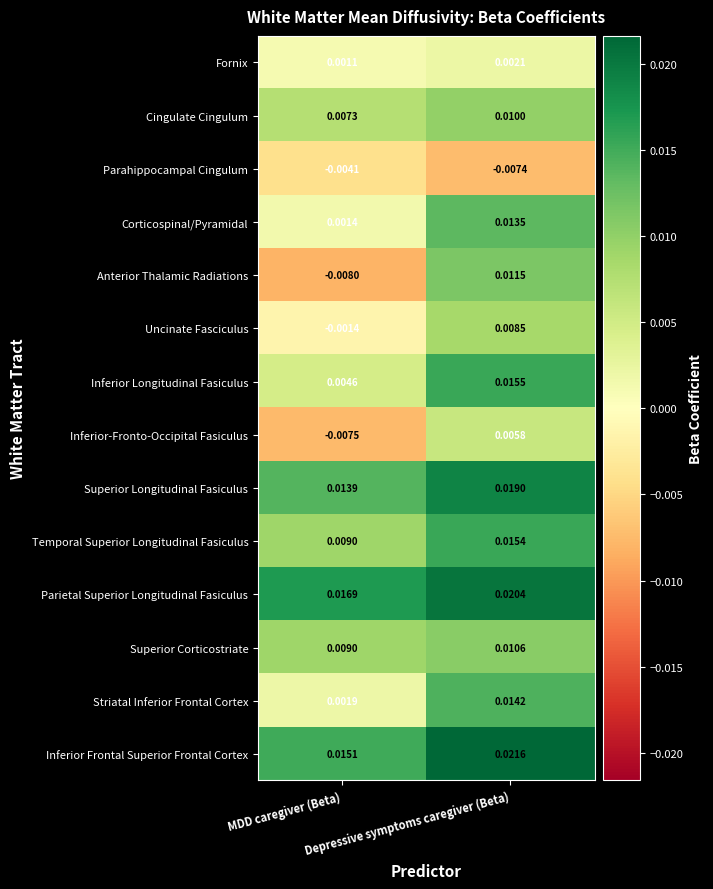

Rank the series by their maximum value, from lowest to highest.

Parahippocampal Cingulum, Fornix, Inferior-Fronto-Occipital Fasiculus, Uncinate Fasciculus, Cingulate Cingulum, Superior Corticostriate, Anterior Thalamic Radiations, Corticospinal/Pyramidal, Striatal Inferior Frontal Cortex, Temporal Superior Longitudinal Fasiculus, Inferior Longitudinal Fasiculus, Superior Longitudinal Fasiculus, Parietal Superior Longitudinal Fasiculus, Inferior Frontal Superior Frontal Cortex